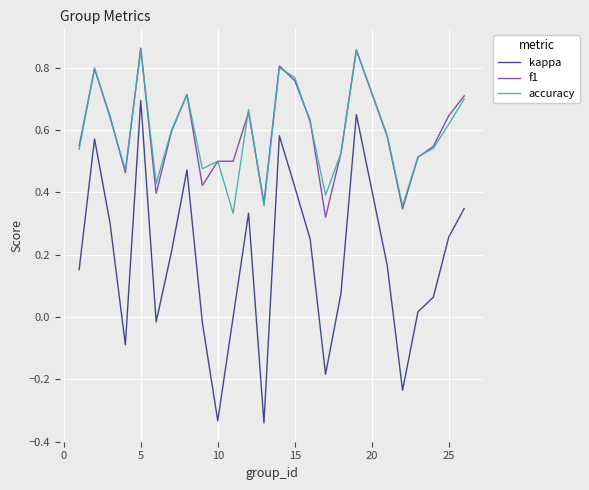

True or false: accuracy and kappa cross at least once.

False